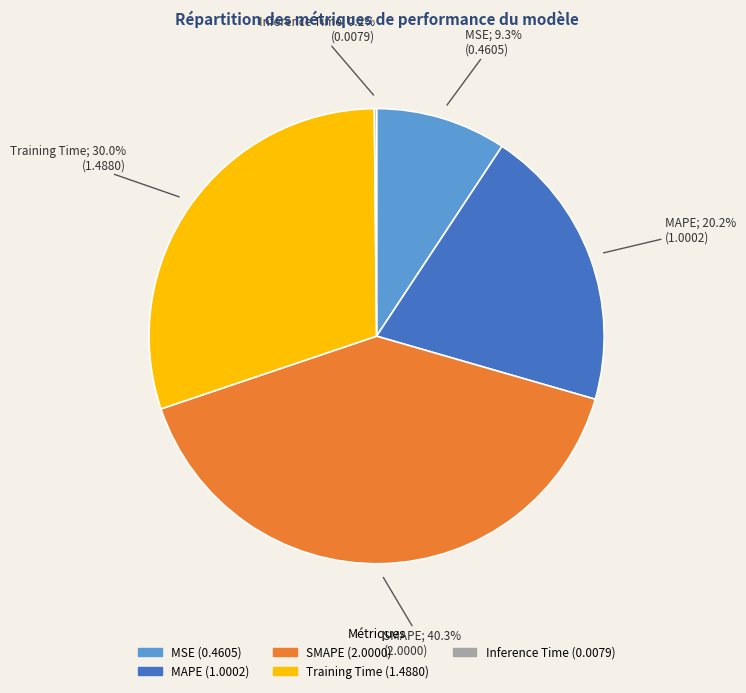

True or false: MSE accounts for 9% of the total.

True